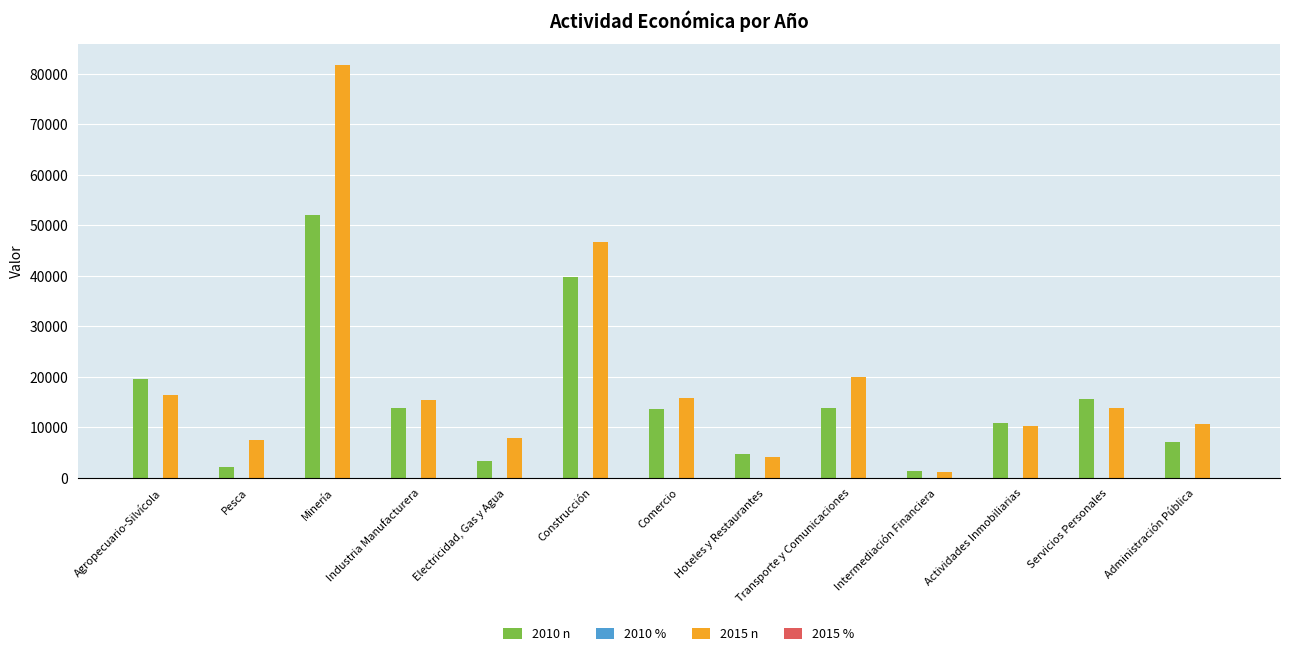

Which series changed the most between Minería and Actividades Inmobiliarias?

2015 n